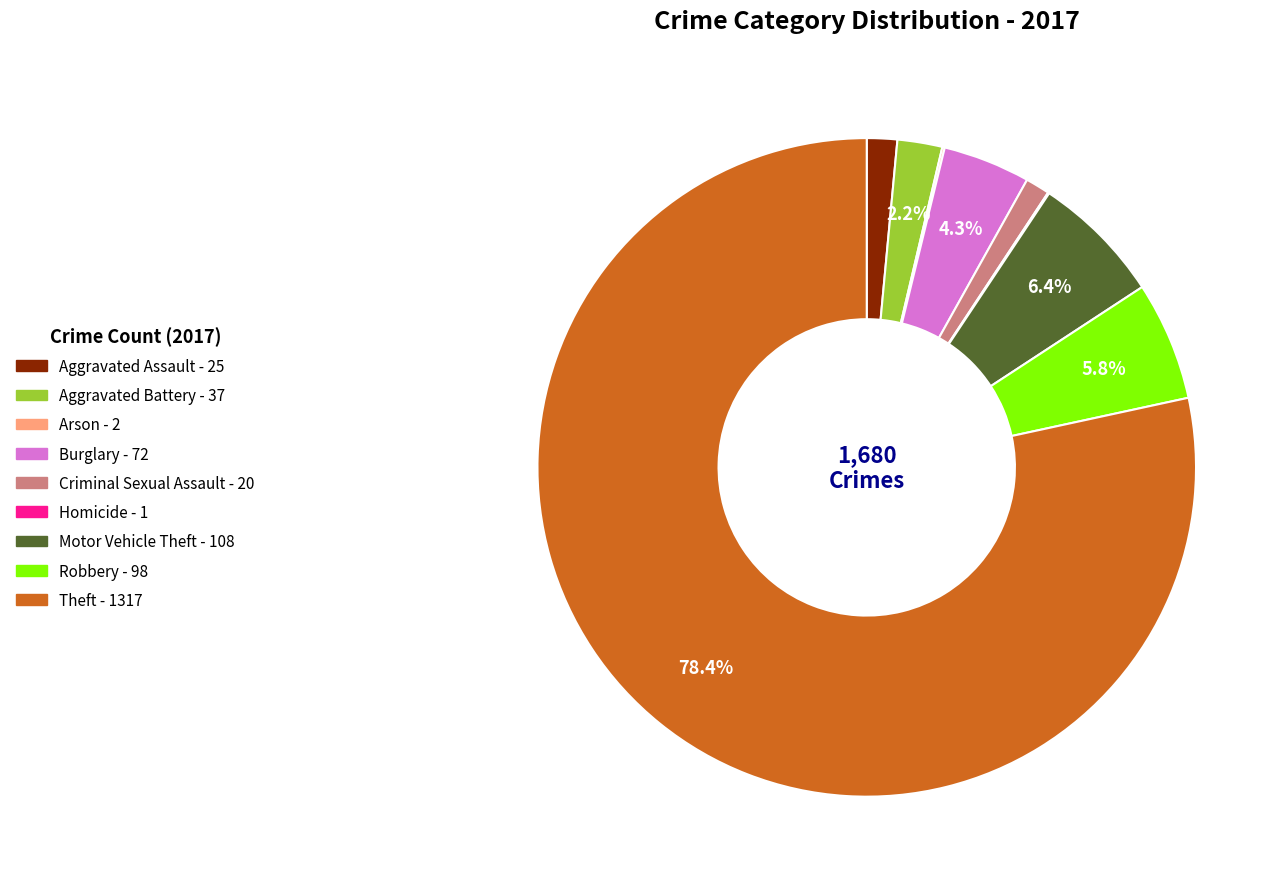

True or false: Theft accounts for 78% of the total.

True